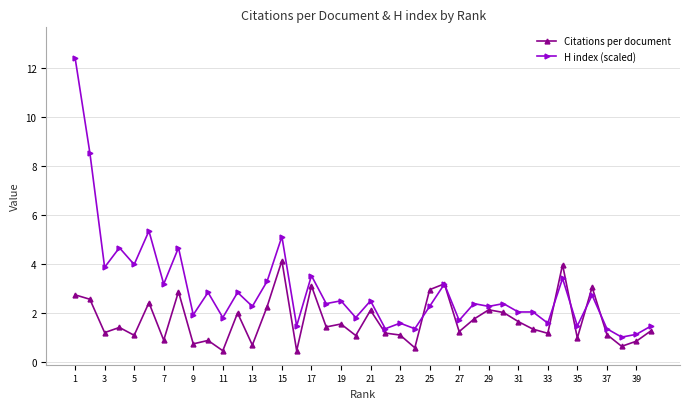

Which series has the largest total across all categories?

H index (scaled)